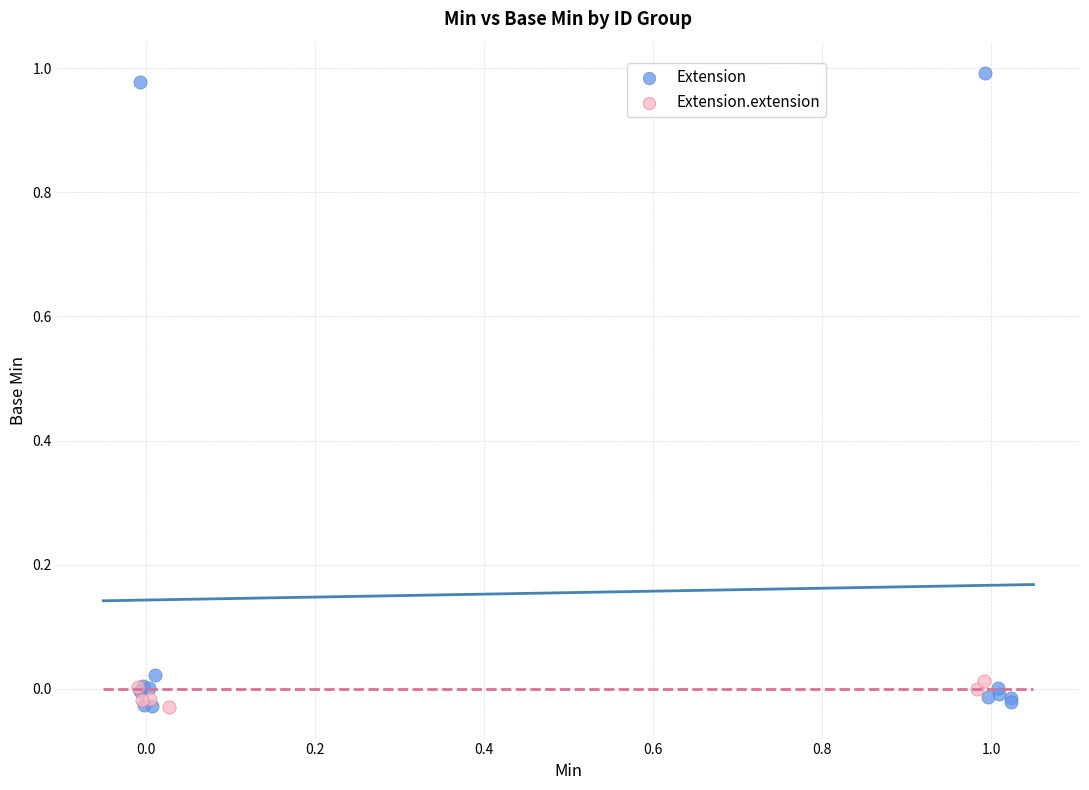

Which series has the widest spread of Y values?

Extension